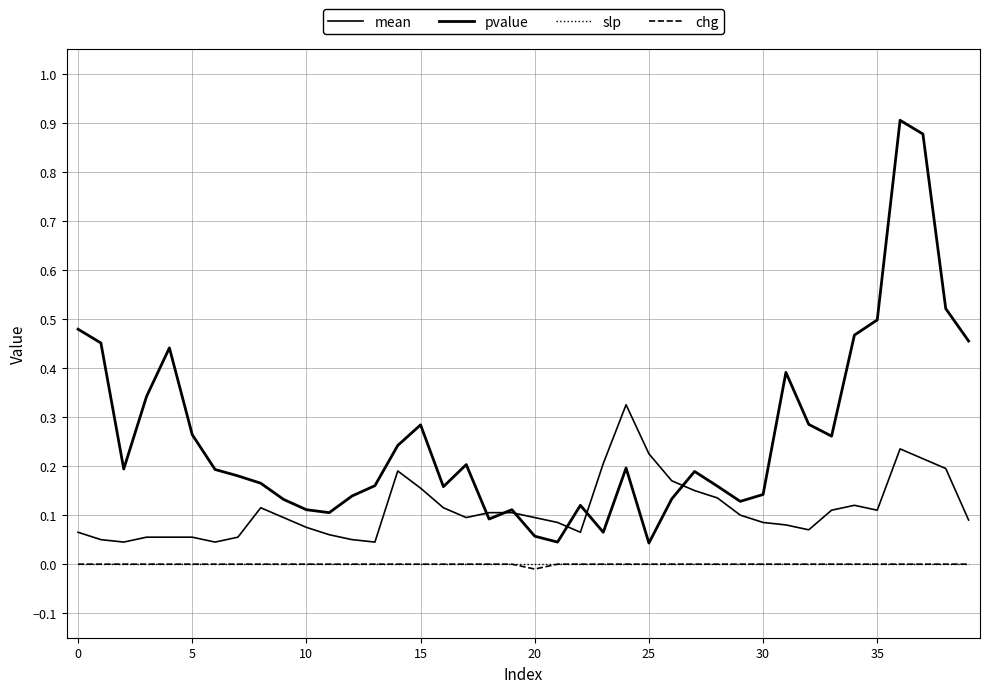

Does the chart have visible grid lines?

Yes